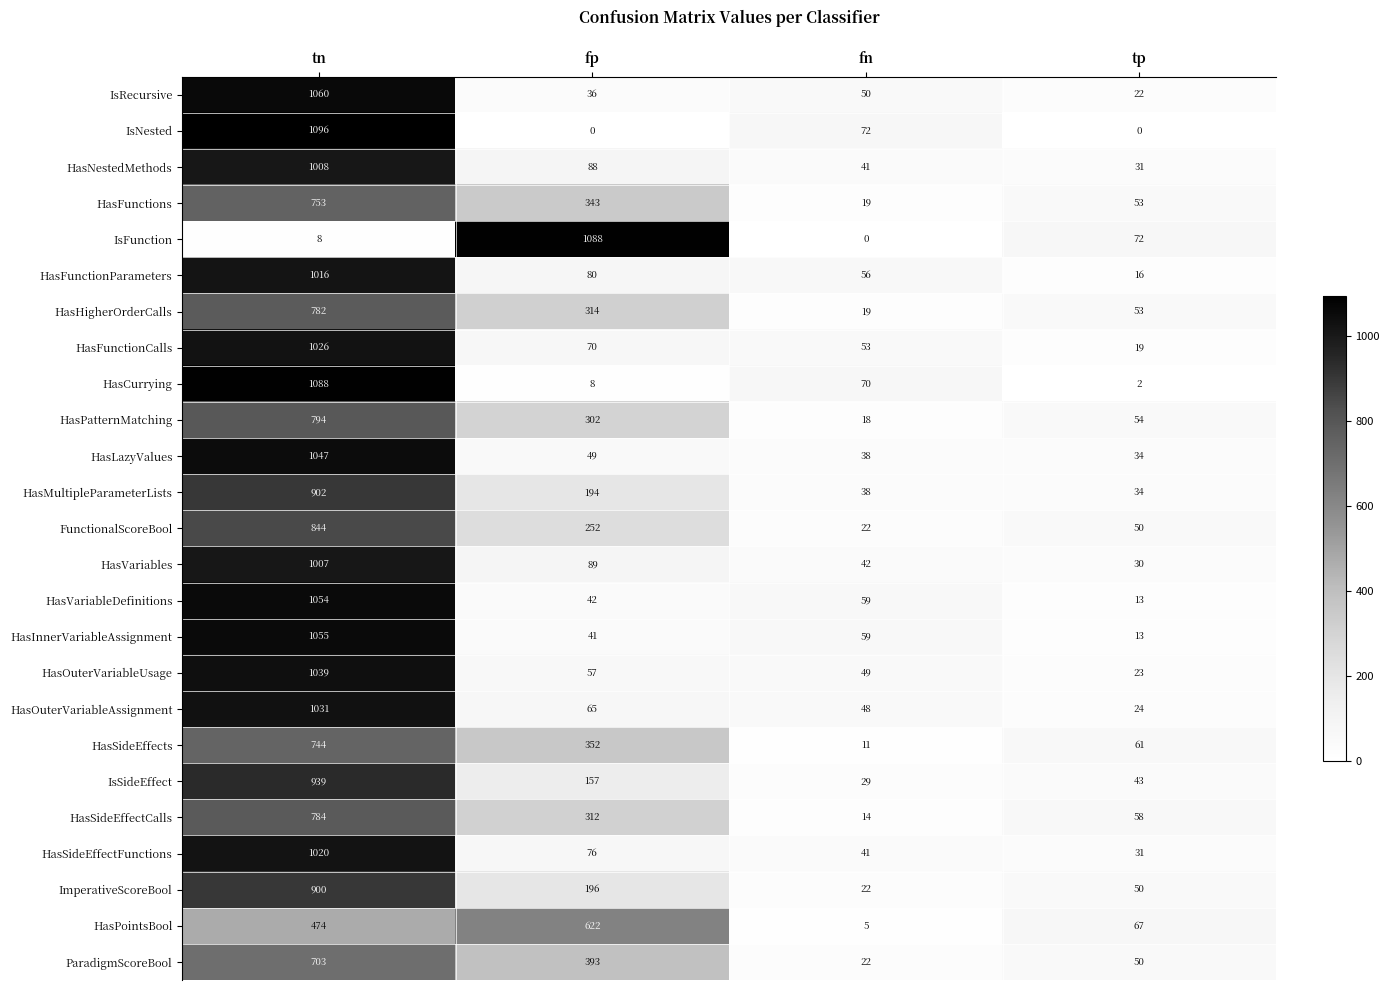

Which series has the widest spread of values?

IsNested